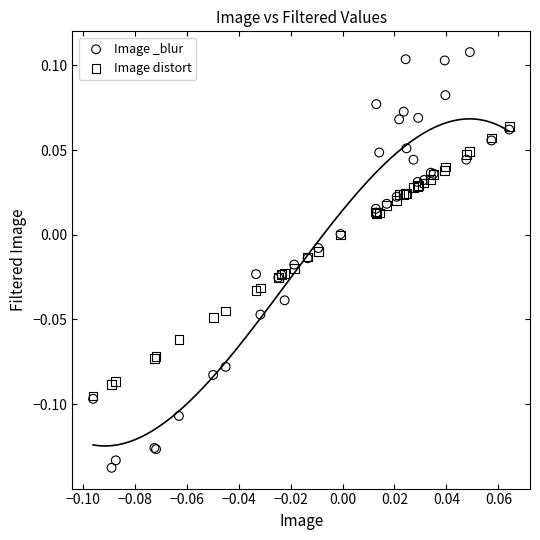

Which series reaches the maximum Y coordinate?

Image _blur